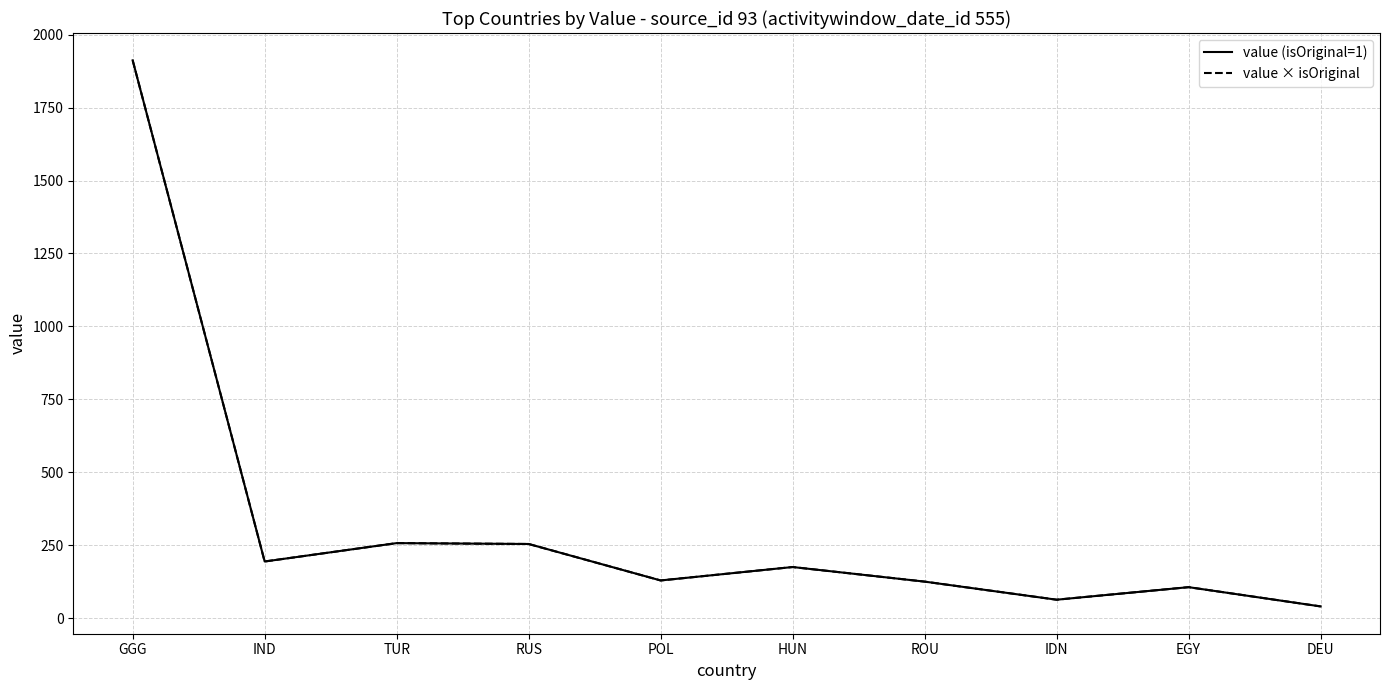

Does the chart display data point markers on the line(s)?

No